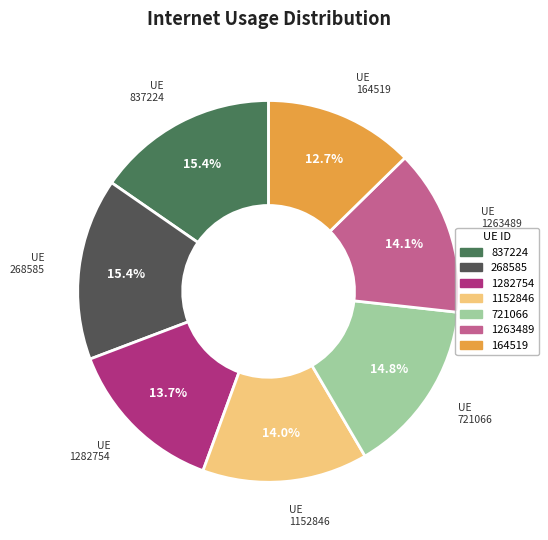

To the nearest percent, what is the difference between the 721066 and 1152846 slice percentages?

1%